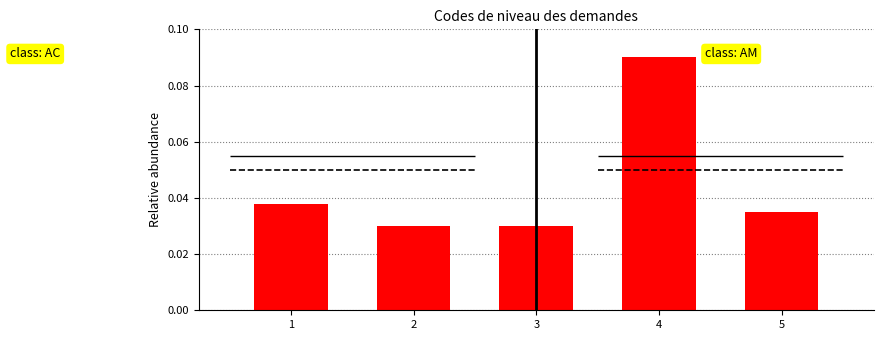

Count the values in the range 0 to 1.

5